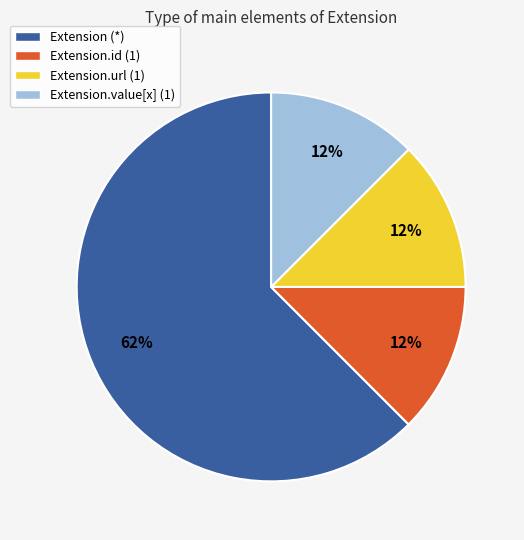

Which category has the biggest portion of the pie?

Extension (*)